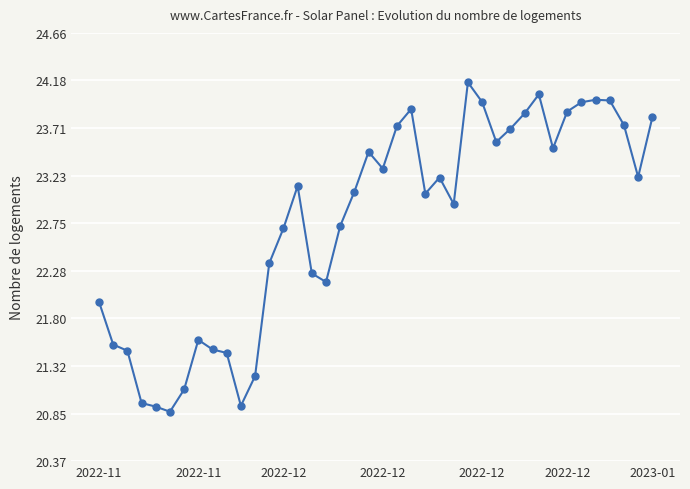

What is the greatest value displayed?

24.2